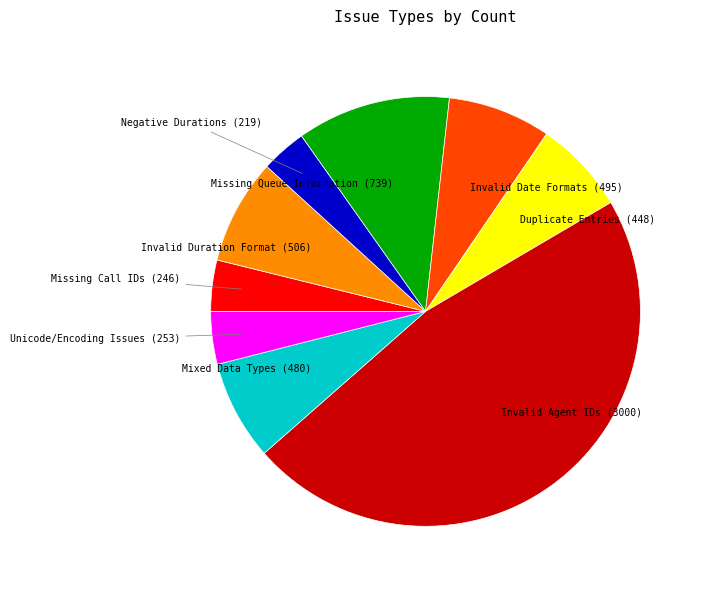

Is there any slice that represents more than half of the pie?

No